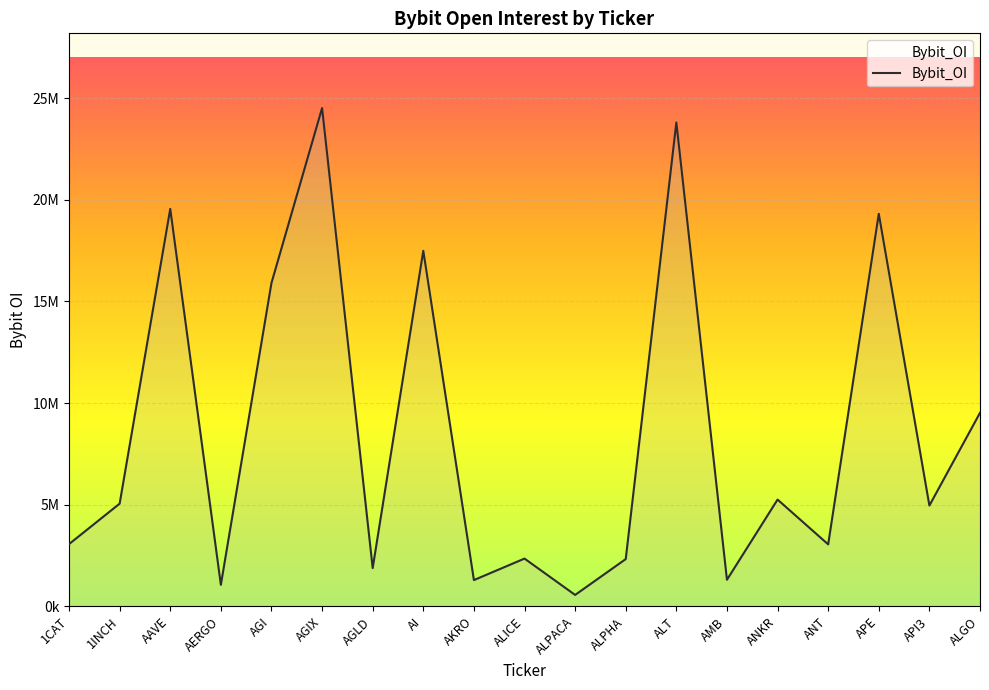

Does the chart have visible grid lines?

Yes